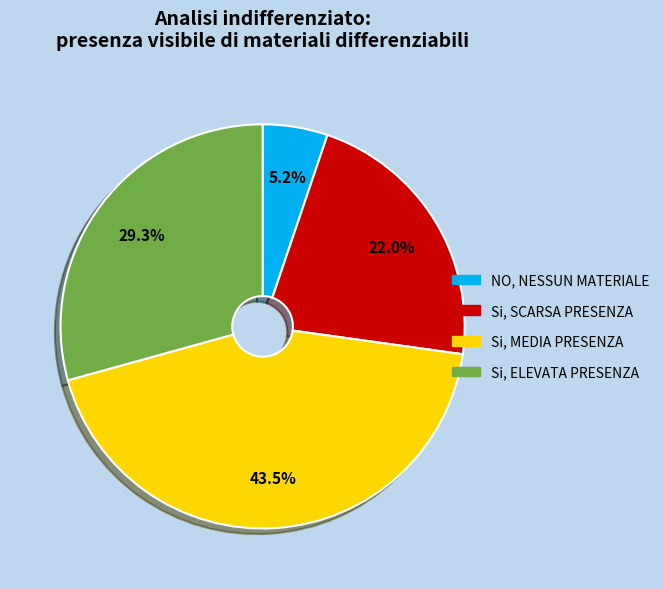

Is there any slice that represents more than half of the pie?

No